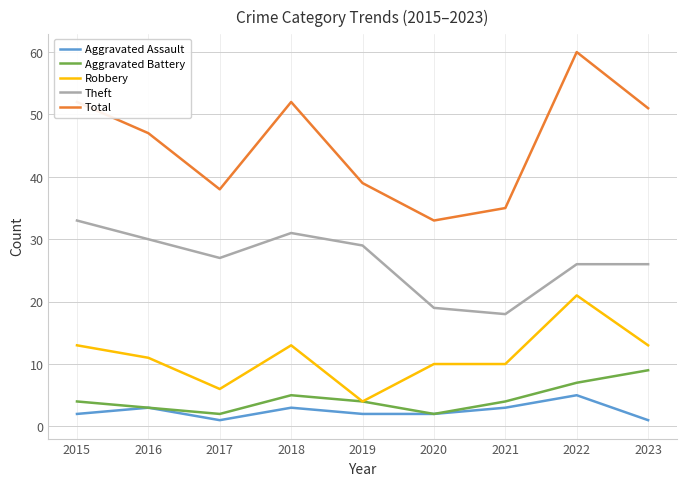

Read the Robbery value at 2021, to the nearest 10.

10